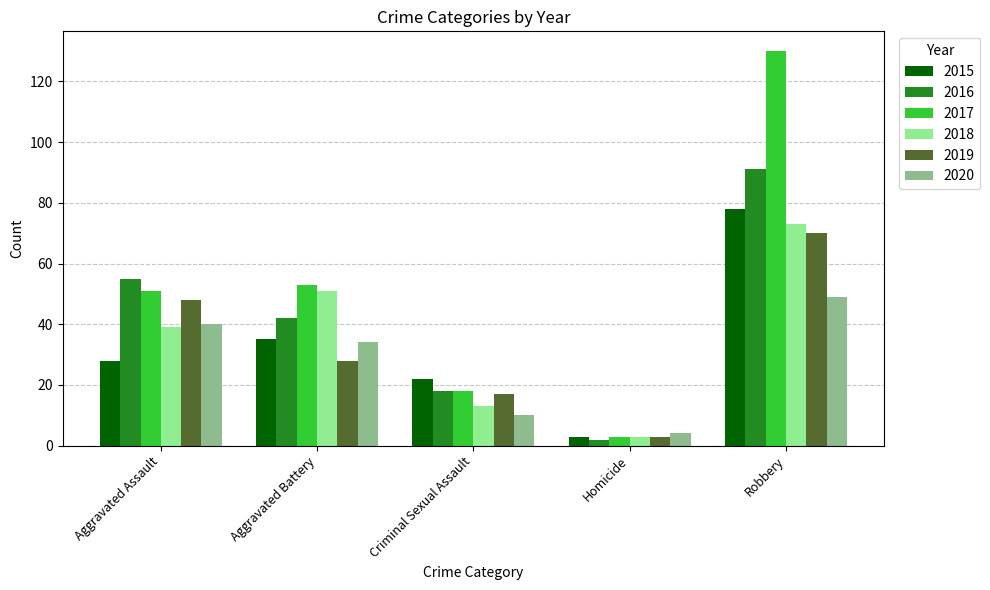

What is the minimum value for 2019?

3